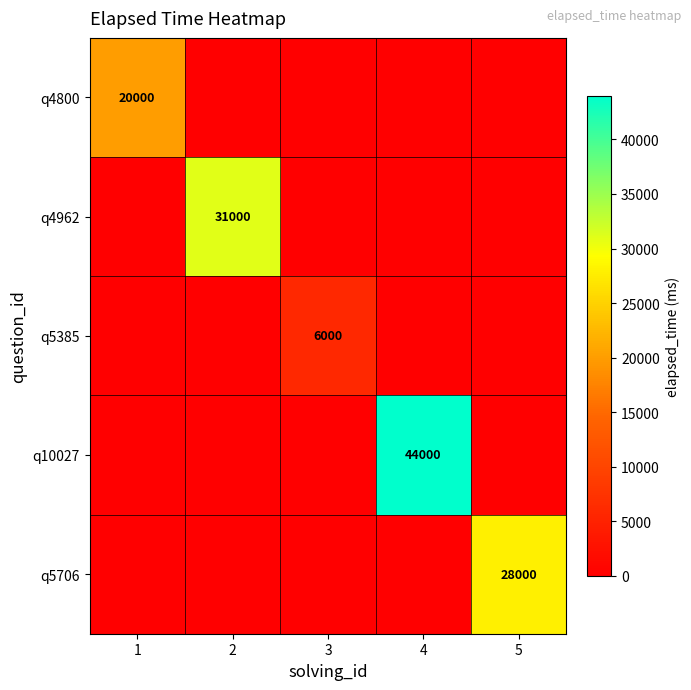

The value of q10027 at 4 is 15136. True or false?

False